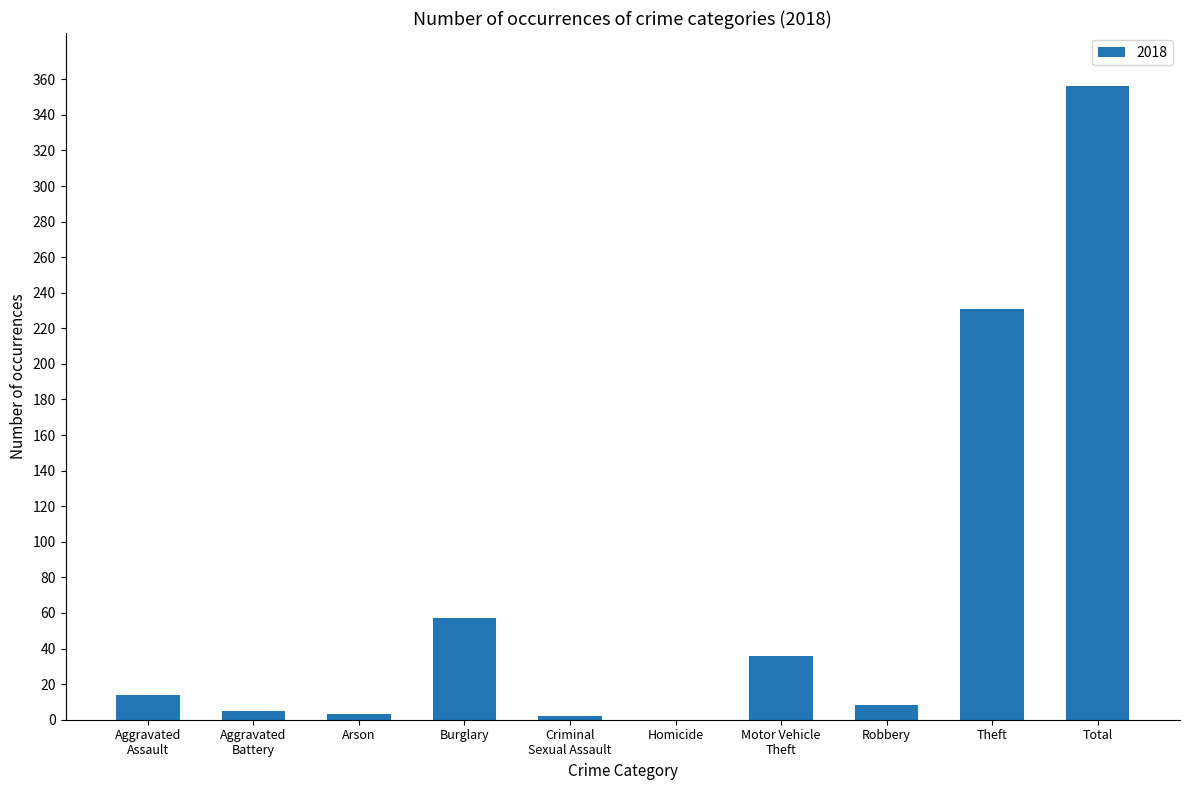

What is the sum of all values?

712